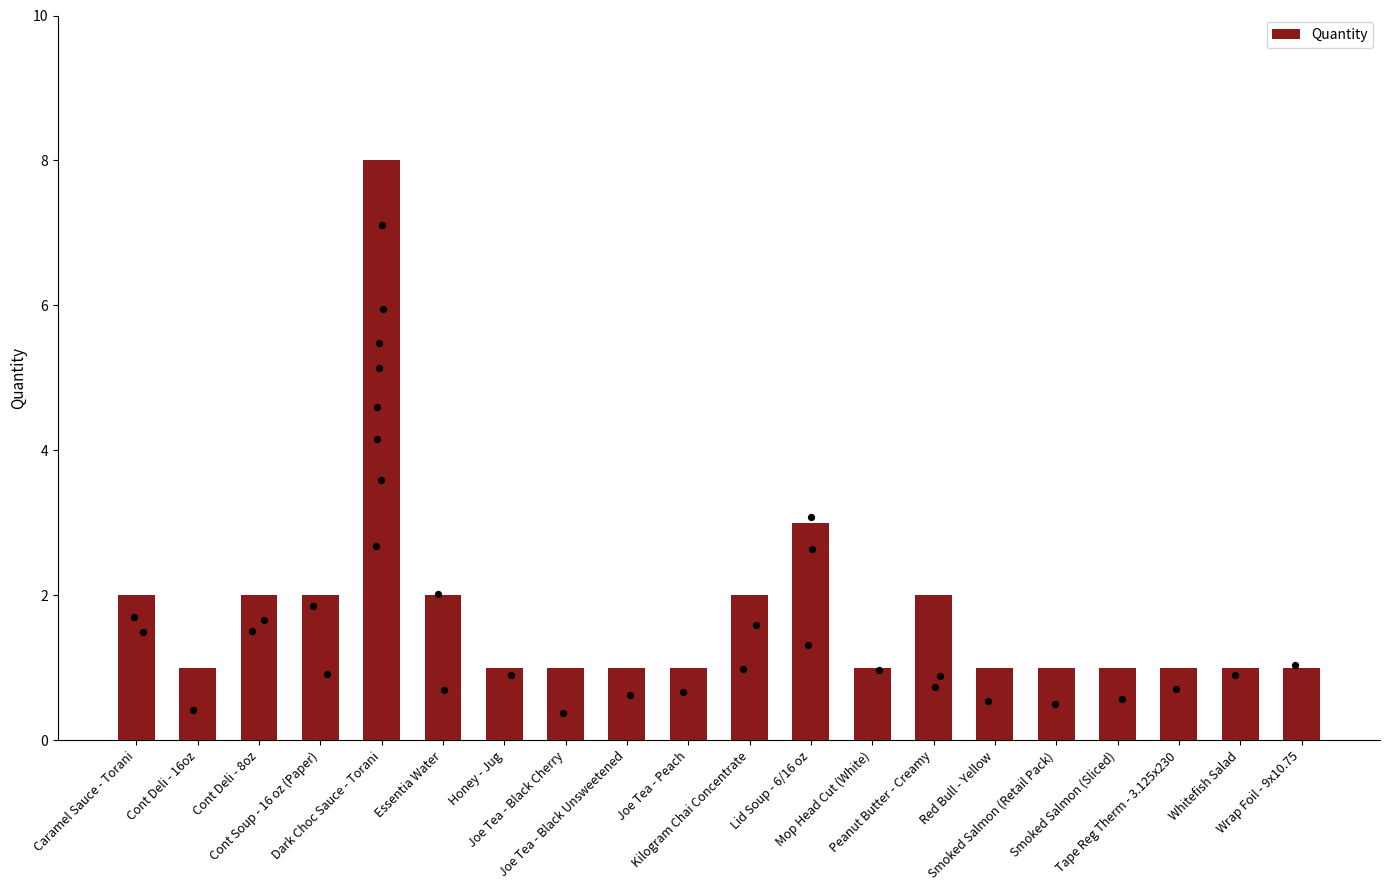

Approximately how many times larger is the value at Wrap Foil - 9x10.75 compared to Lid Soup - 6/16 oz?

0.3